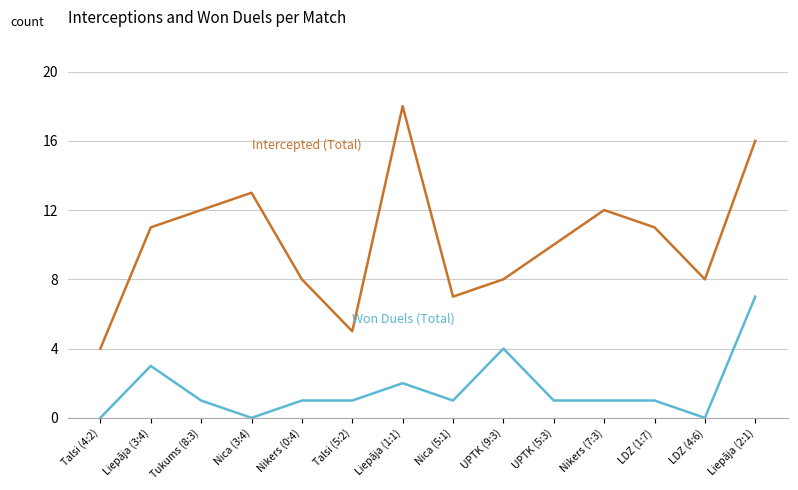

What is the maximum value shown in the chart?

18